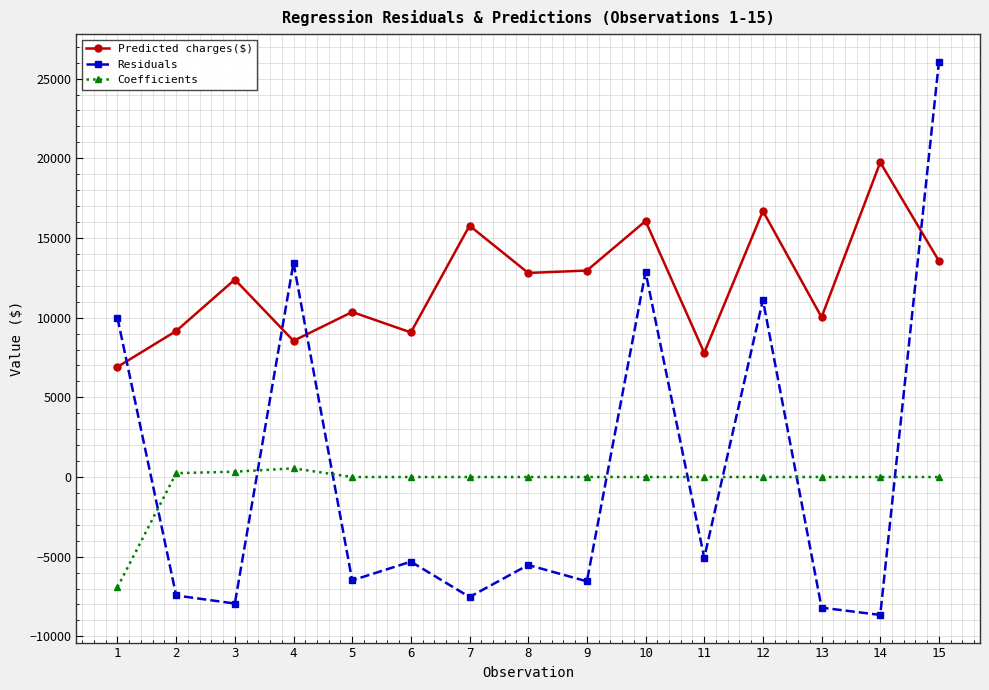

What is the spread (max minus min) of values at 4?

12898.1